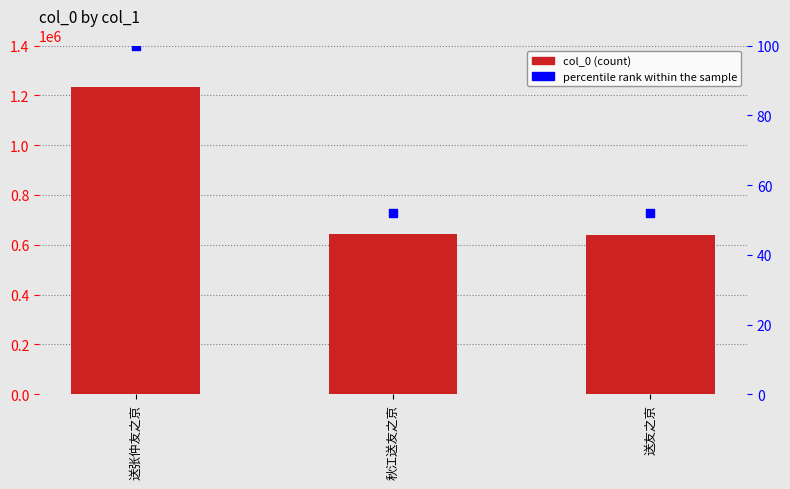

Which series has the widest spread of Y values?

col_0